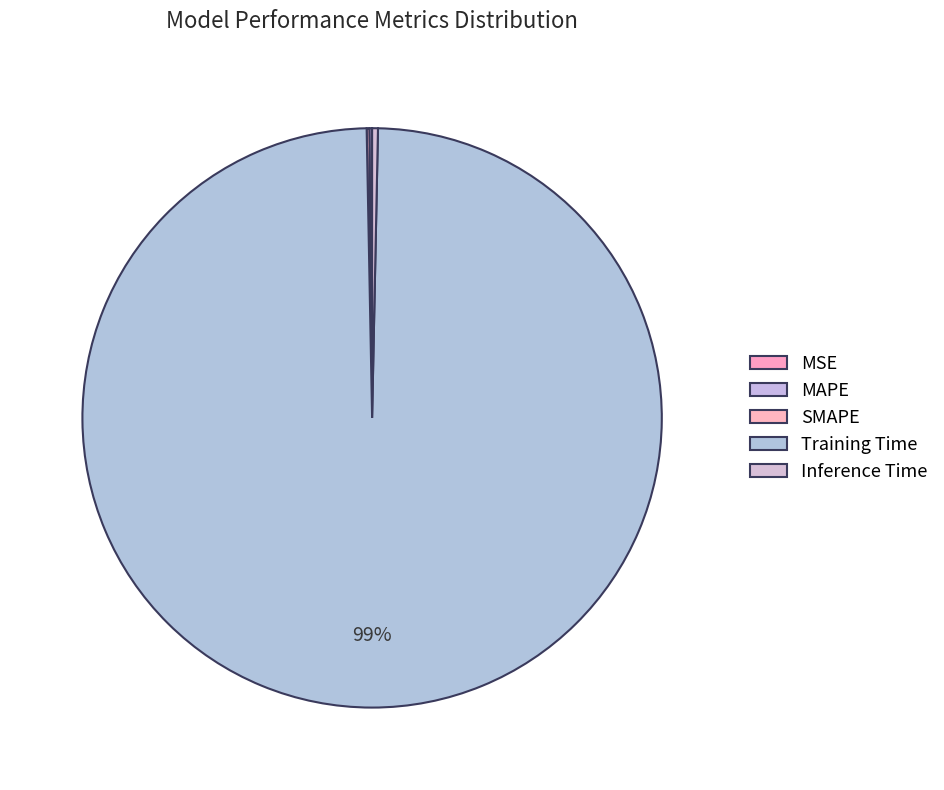

True or false: Inference Time accounts for 6% of the total.

False